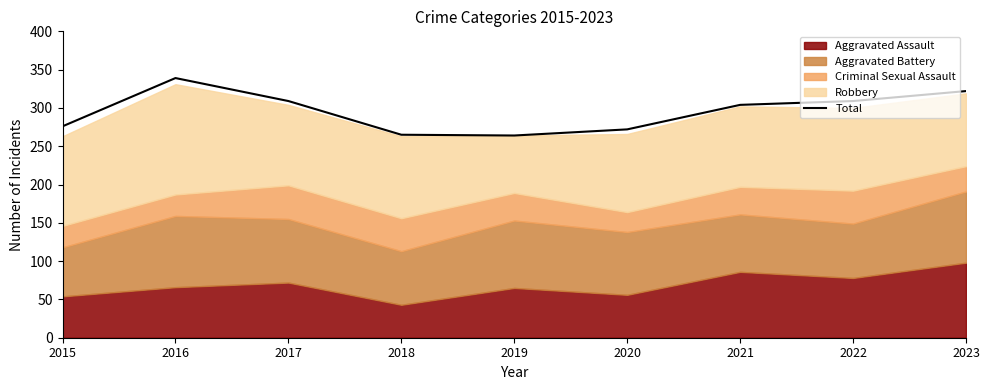

What is the difference between the values at 2015 and 2020?

4